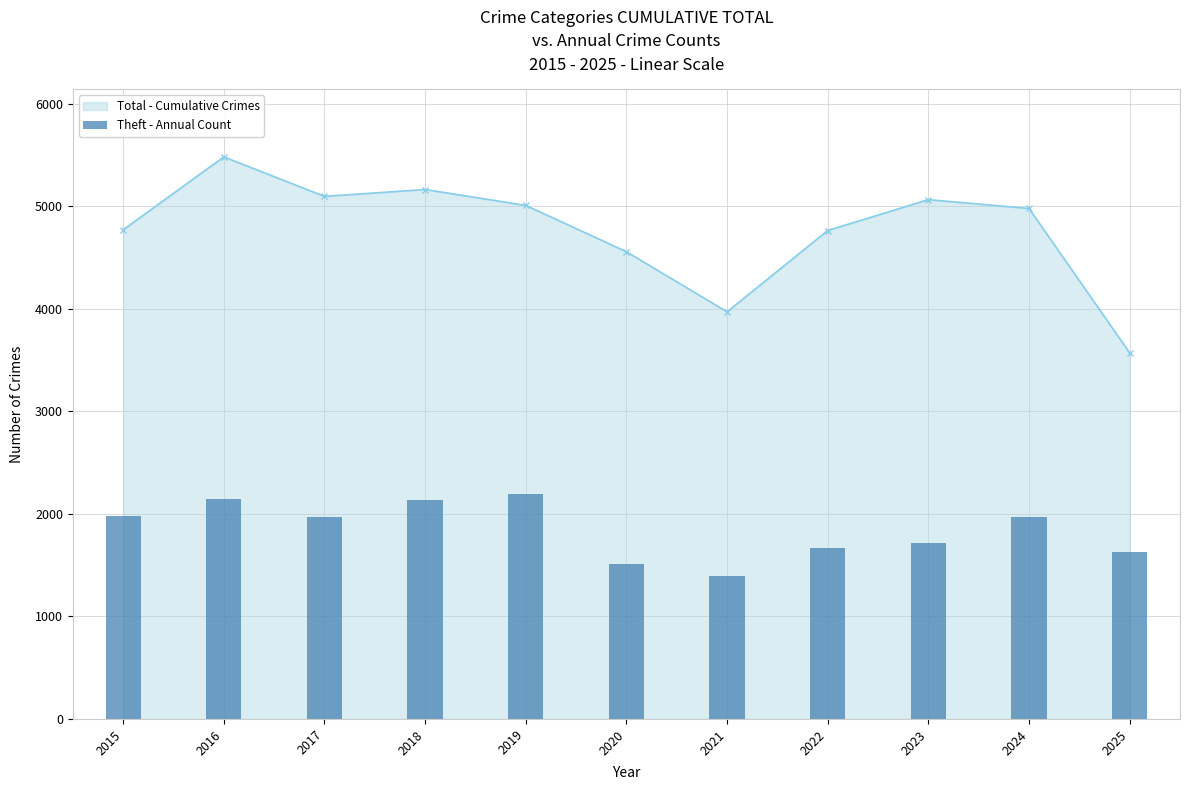

How many categories are shown in the chart?

11